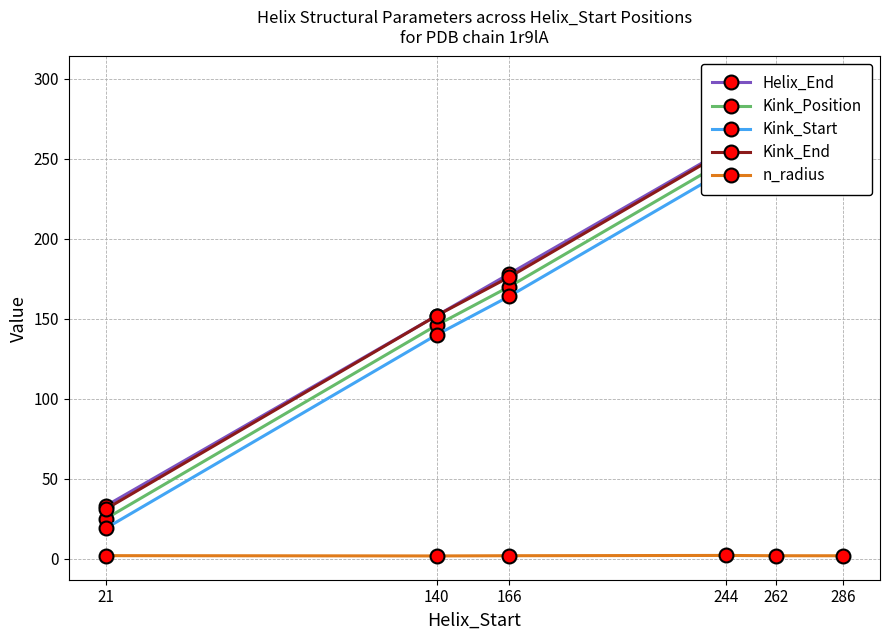

True or false: Kink_Position and Helix_End intersect in this chart.

False